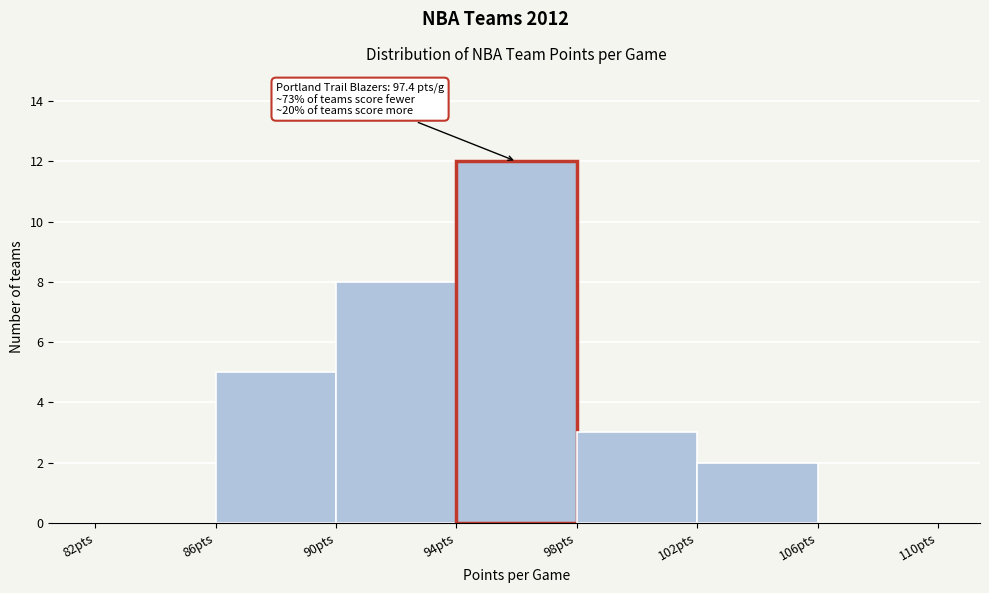

Which range on the x-axis has the tallest bar?

94 to 98